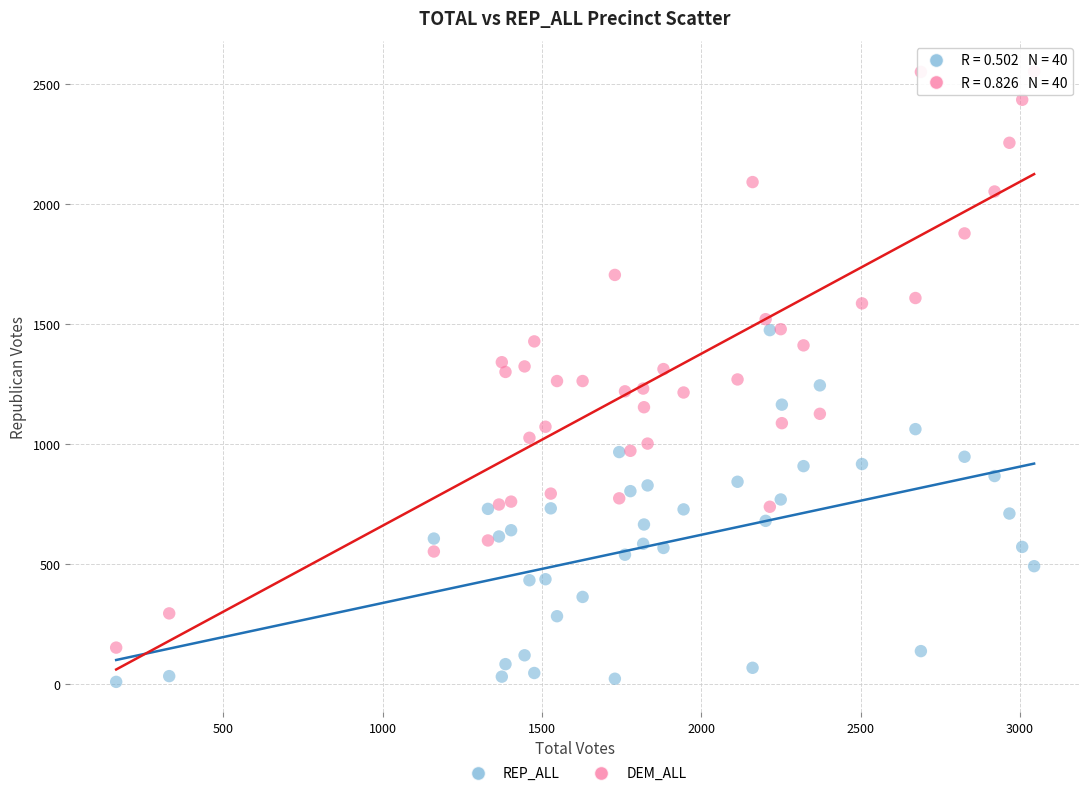

What is the X range (max minus min) for the scatter plot?

2880.1